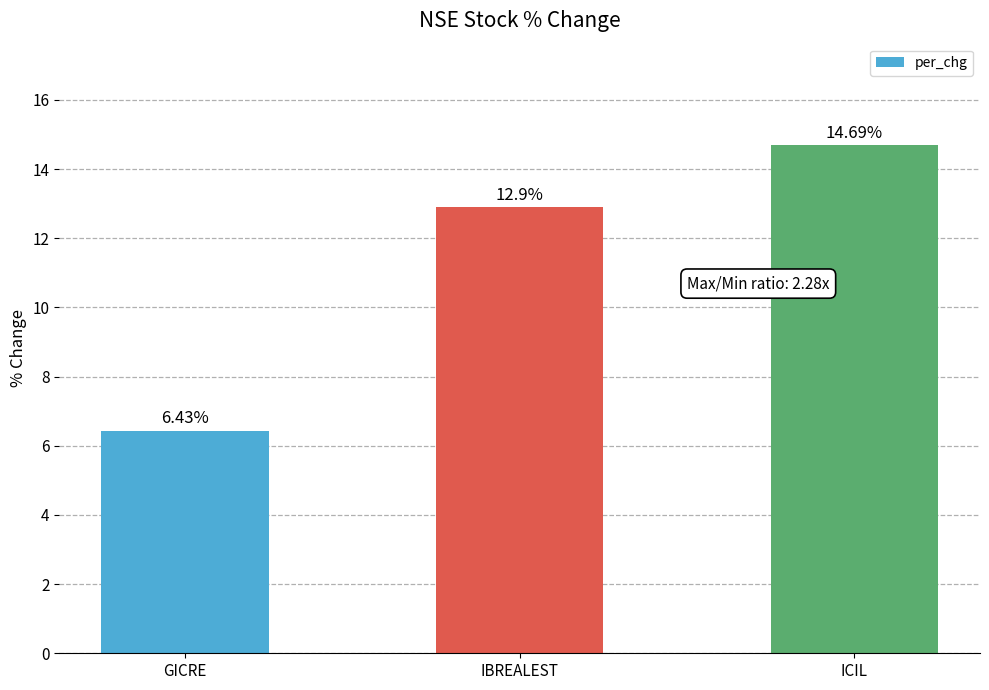

List the labels in order of value, smallest first.

GICRE, IBREALEST, ICIL